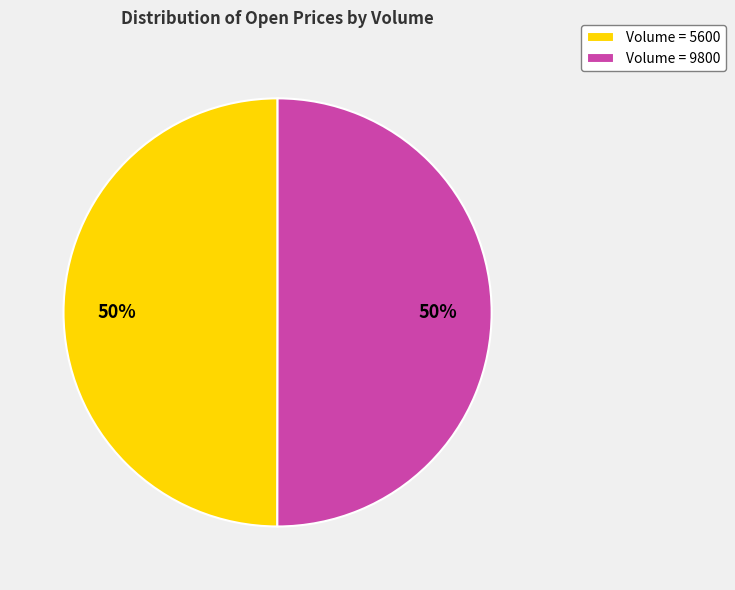

To the nearest percent, what is the average slice percentage?

50%